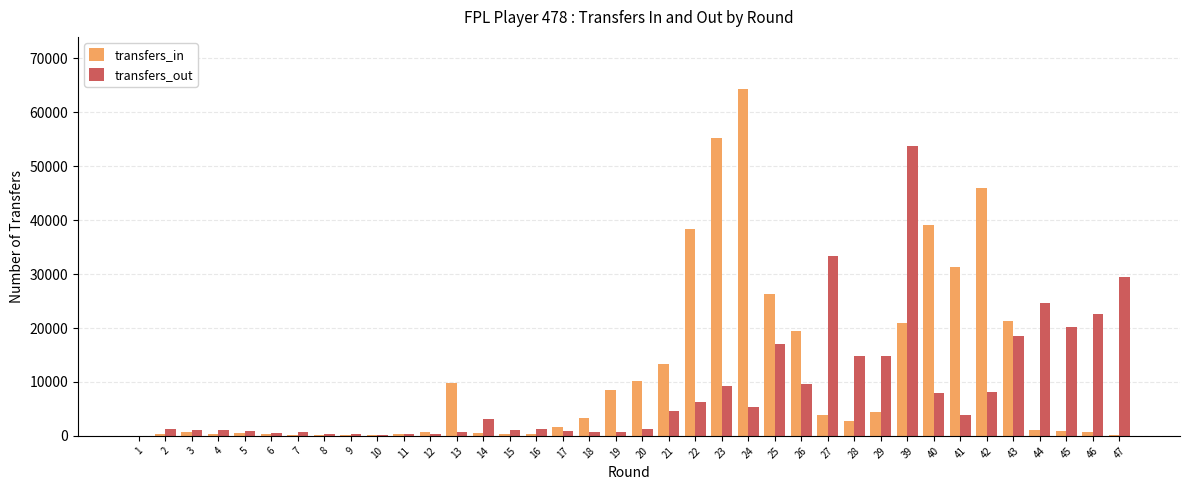

The value of transfers_in at 13 is 9884. True or false?

True